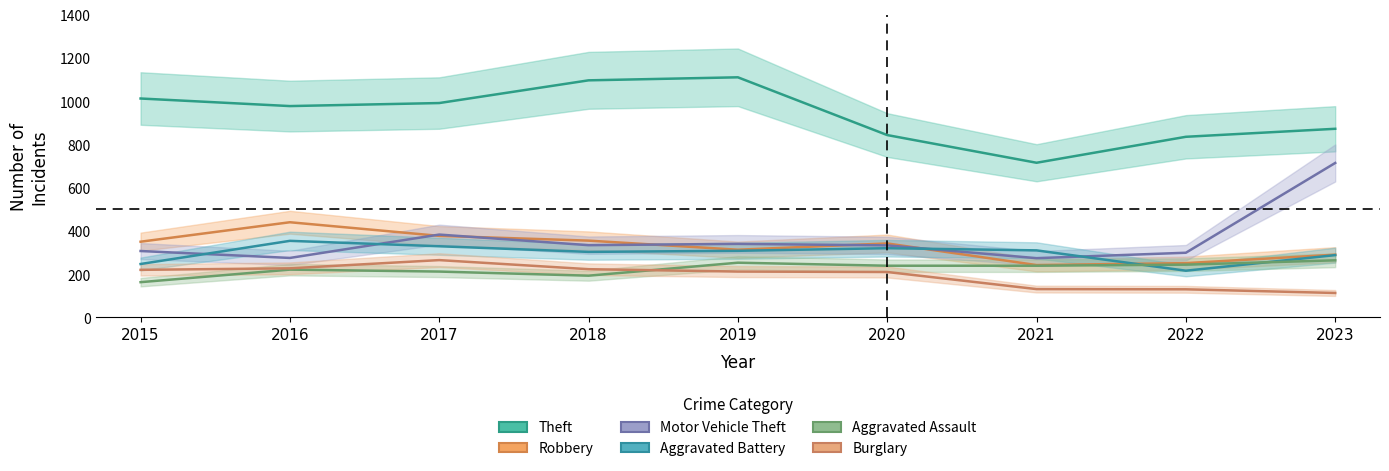

How many interior local valleys does the Robbery series have?

2